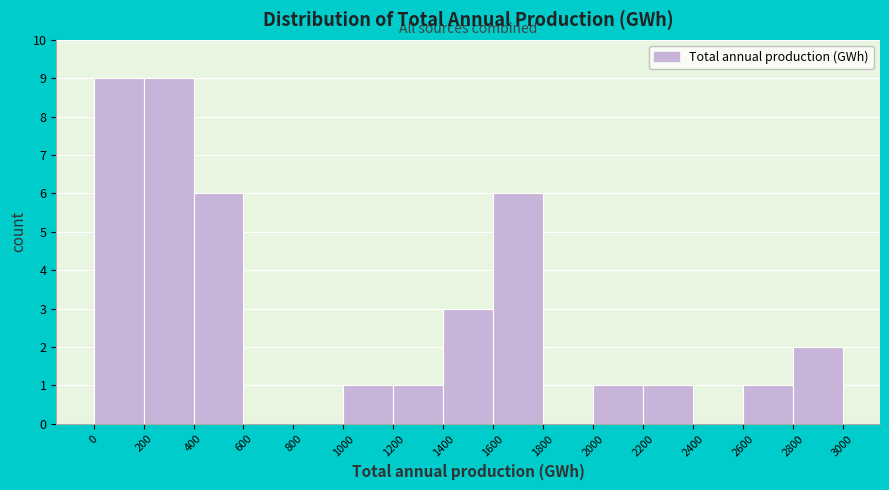

Reading left to right, transcribe this chart: for each bar, give the range it covers on the x-axis and its height. The values are not printed on the chart, so give them approximately, as read against the axis.

0 to 200: 9
200 to 400: 9
400 to 600: 6
600 to 800: 0
800 to 1000: 0
1000 to 1200: 1
1200 to 1400: 1
1400 to 1600: 3
1600 to 1800: 6
1800 to 2000: 0
2000 to 2200: 1
2200 to 2400: 1
2400 to 2600: 0
2600 to 2800: 1
2800 to 3000: 2